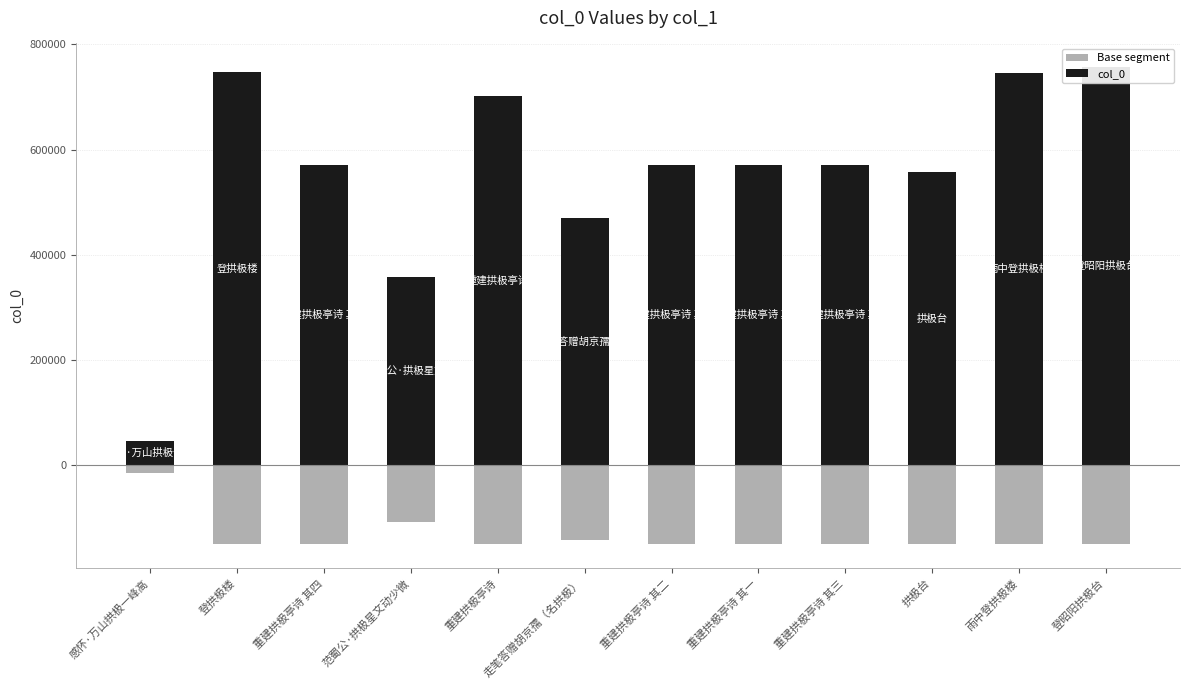

At 重建拱极亭诗 其一, list the series in order from largest to smallest.

col_0, Base segment